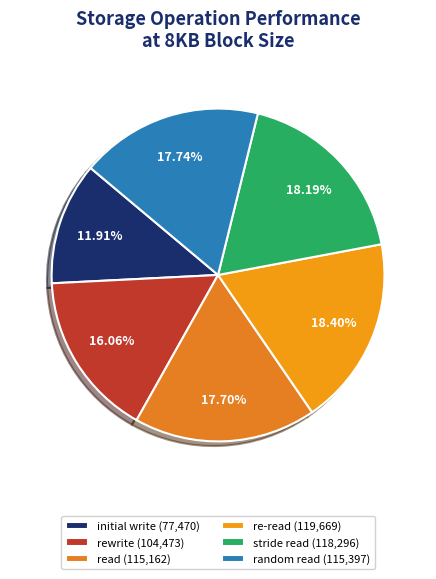

What percentage do initial write and re-read together represent?

30.3%